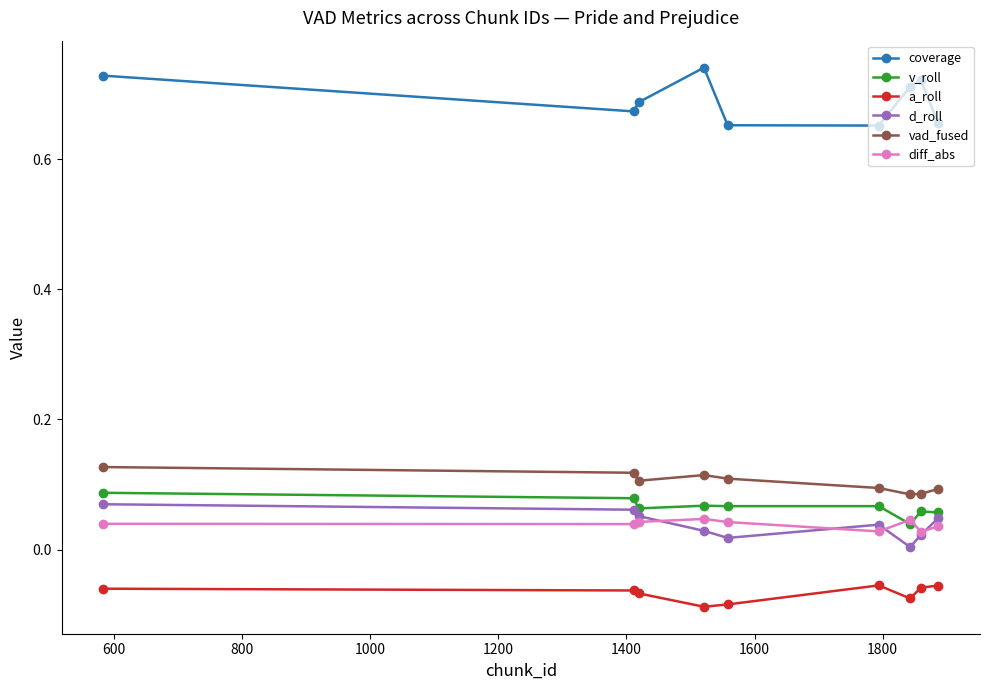

Count the number of data series in this chart.

6